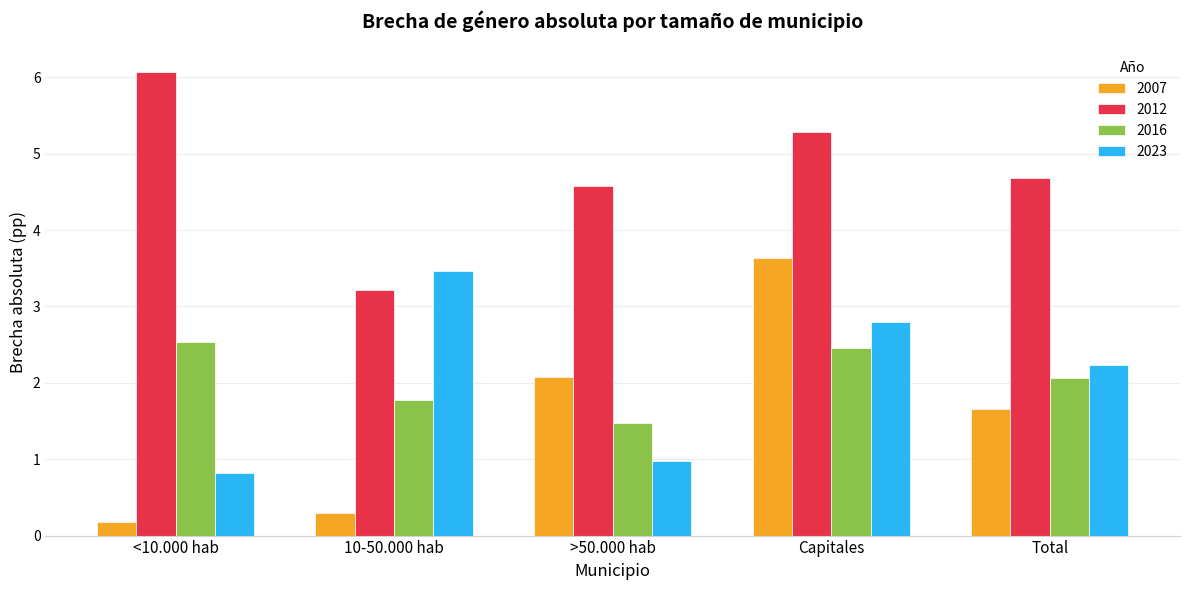

Is it true that 2016 equals 1.5 at >50.000 hab?

True